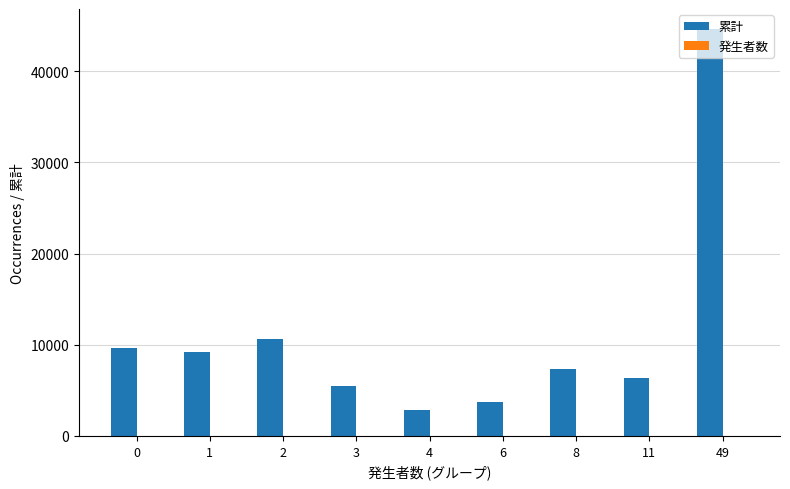

What is the greatest value displayed?

44590